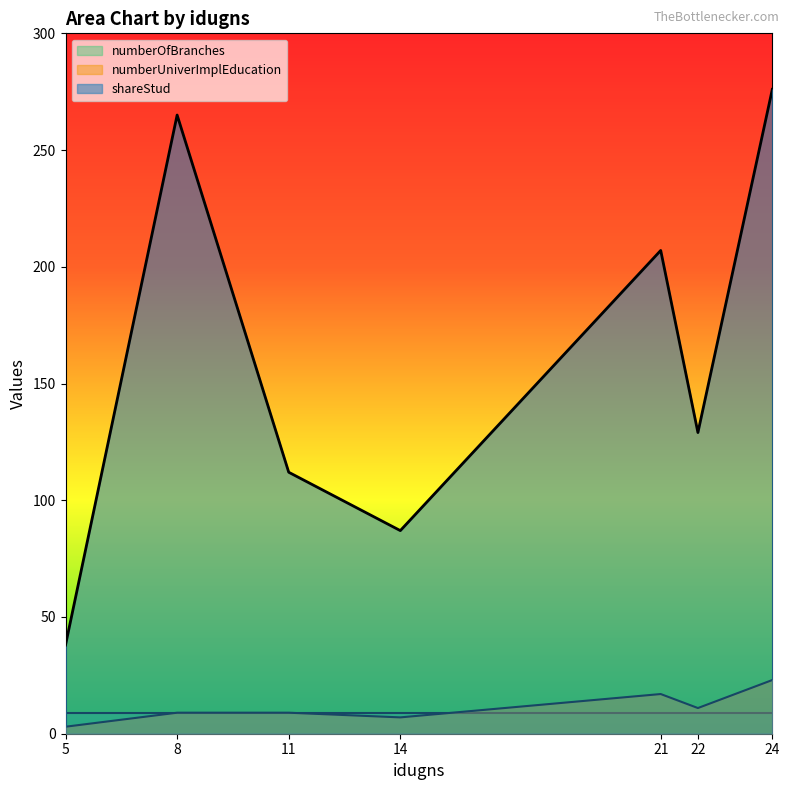

How many categories are shown in the chart?

7